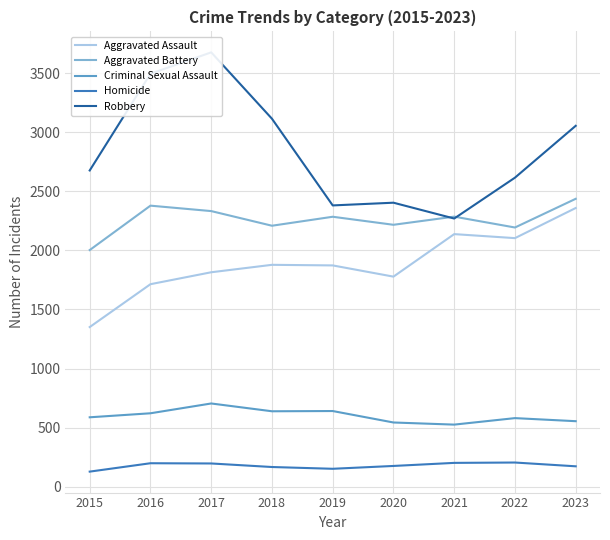

What is the difference between the second highest and minimum values in the Aggravated Assault series?

787